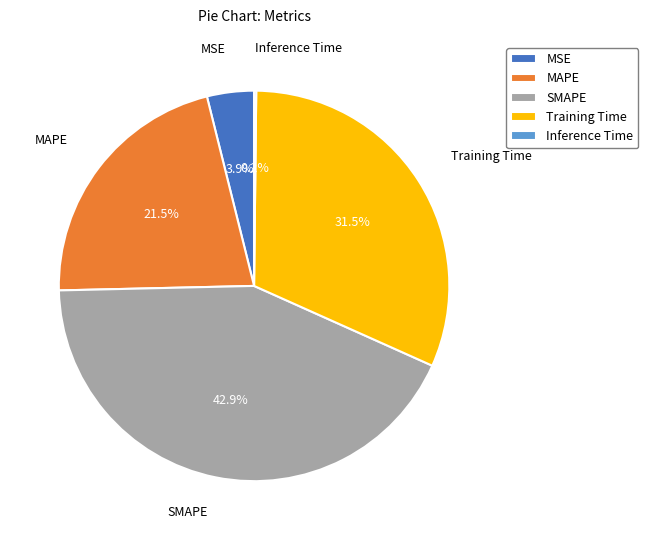

Is there a majority slice in this chart?

No